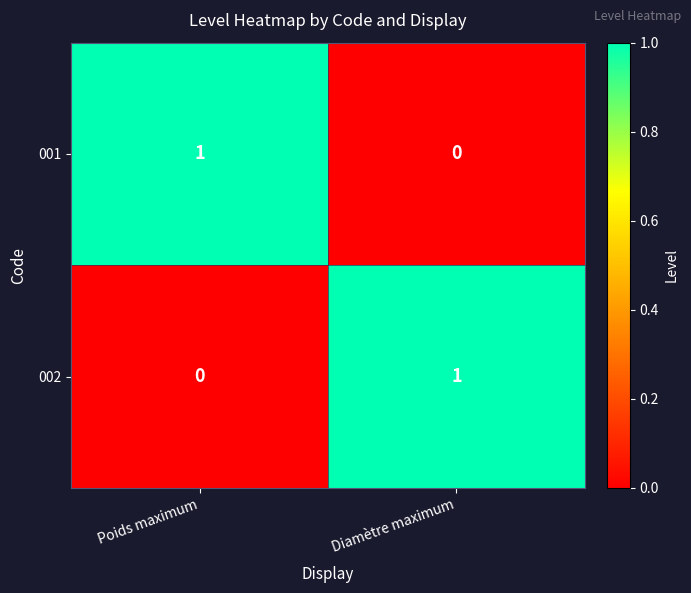

Which category has the highest value in the 002 series?

Diamètre maximum